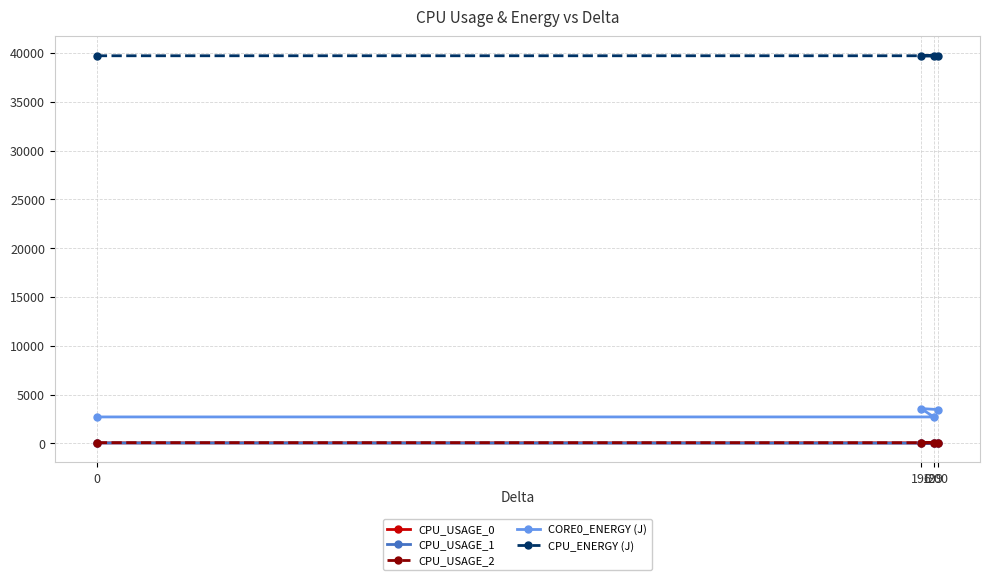

At 200, list the series in order from smallest to largest.

CPU_USAGE_1, CPU_USAGE_0, CPU_USAGE_2, CORE0_ENERGY (J), CPU_ENERGY (J)